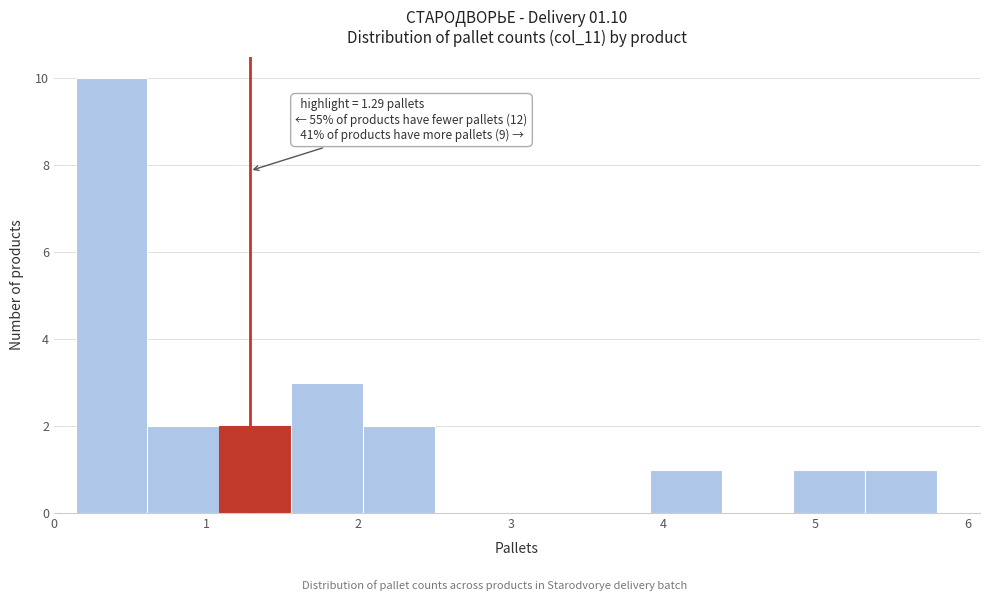

Which range on the x-axis has the tallest bar?

0.1 to 0.6